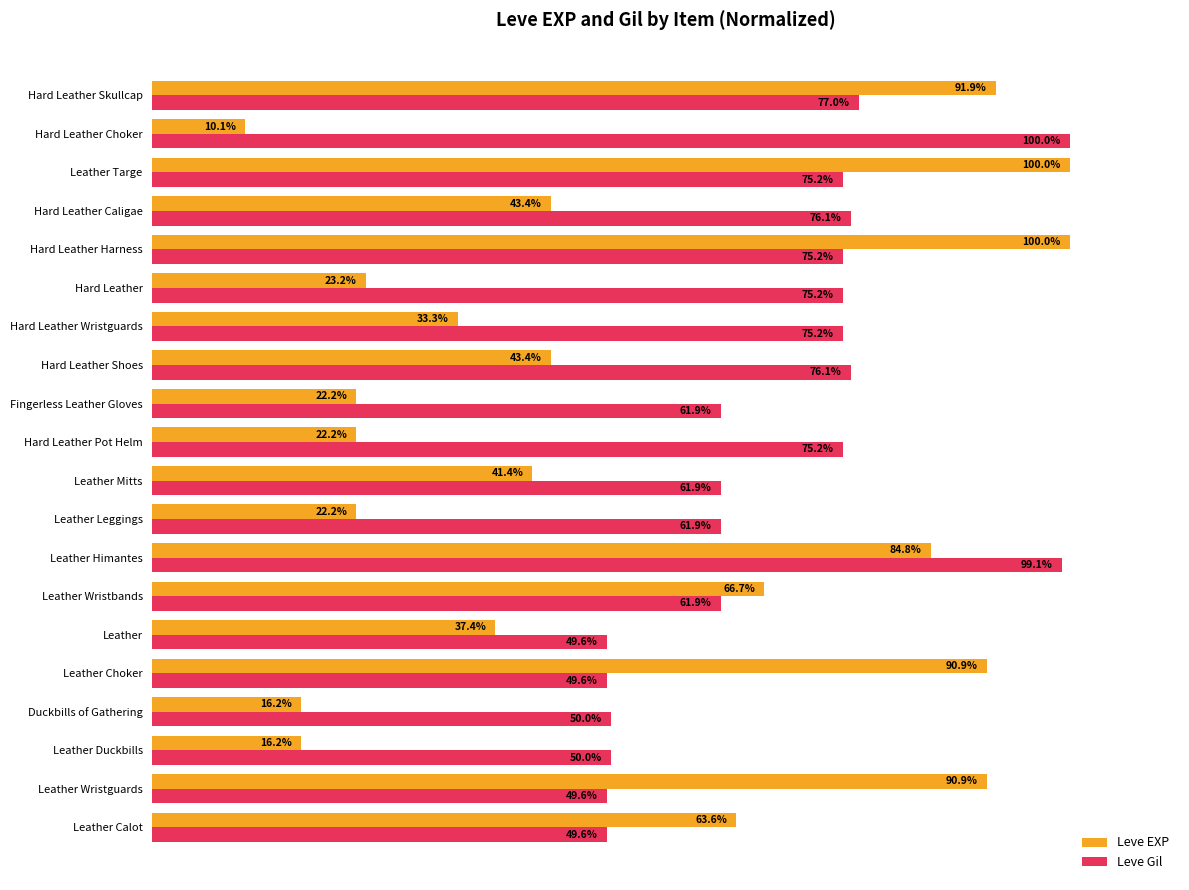

At which category is the sum across all series the highest?

Leather Himantes